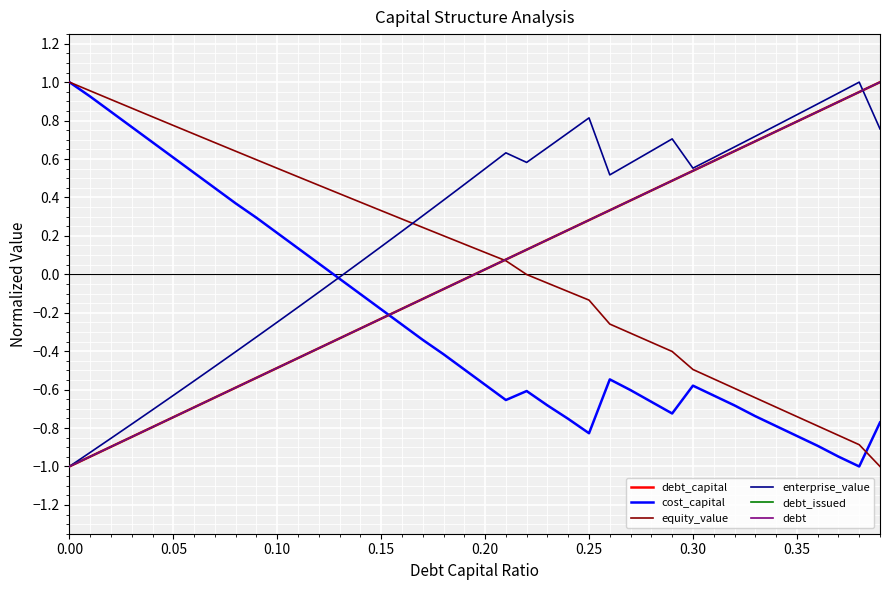

Is this an area chart (filled region under the line)?

No